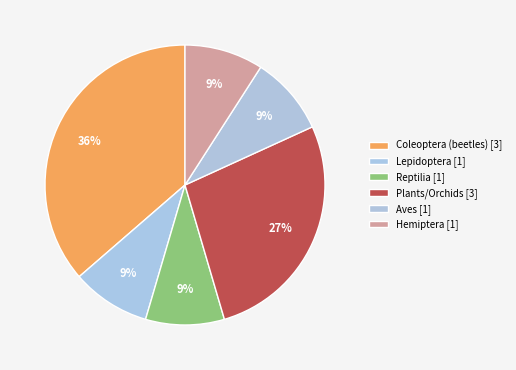

How many segments does this pie chart have?

6